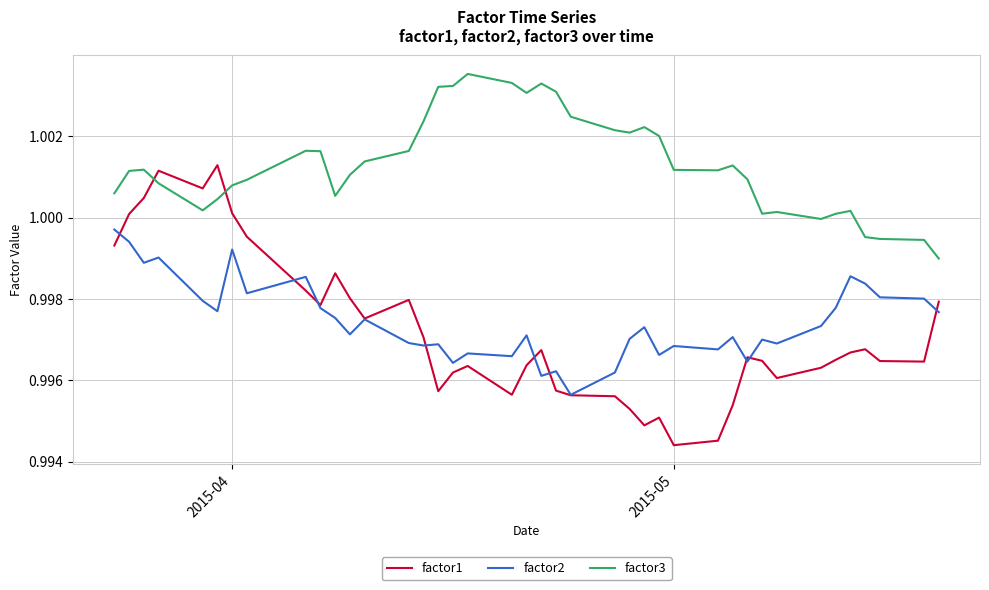

True or false: factor2 and factor3 cross at least once.

False